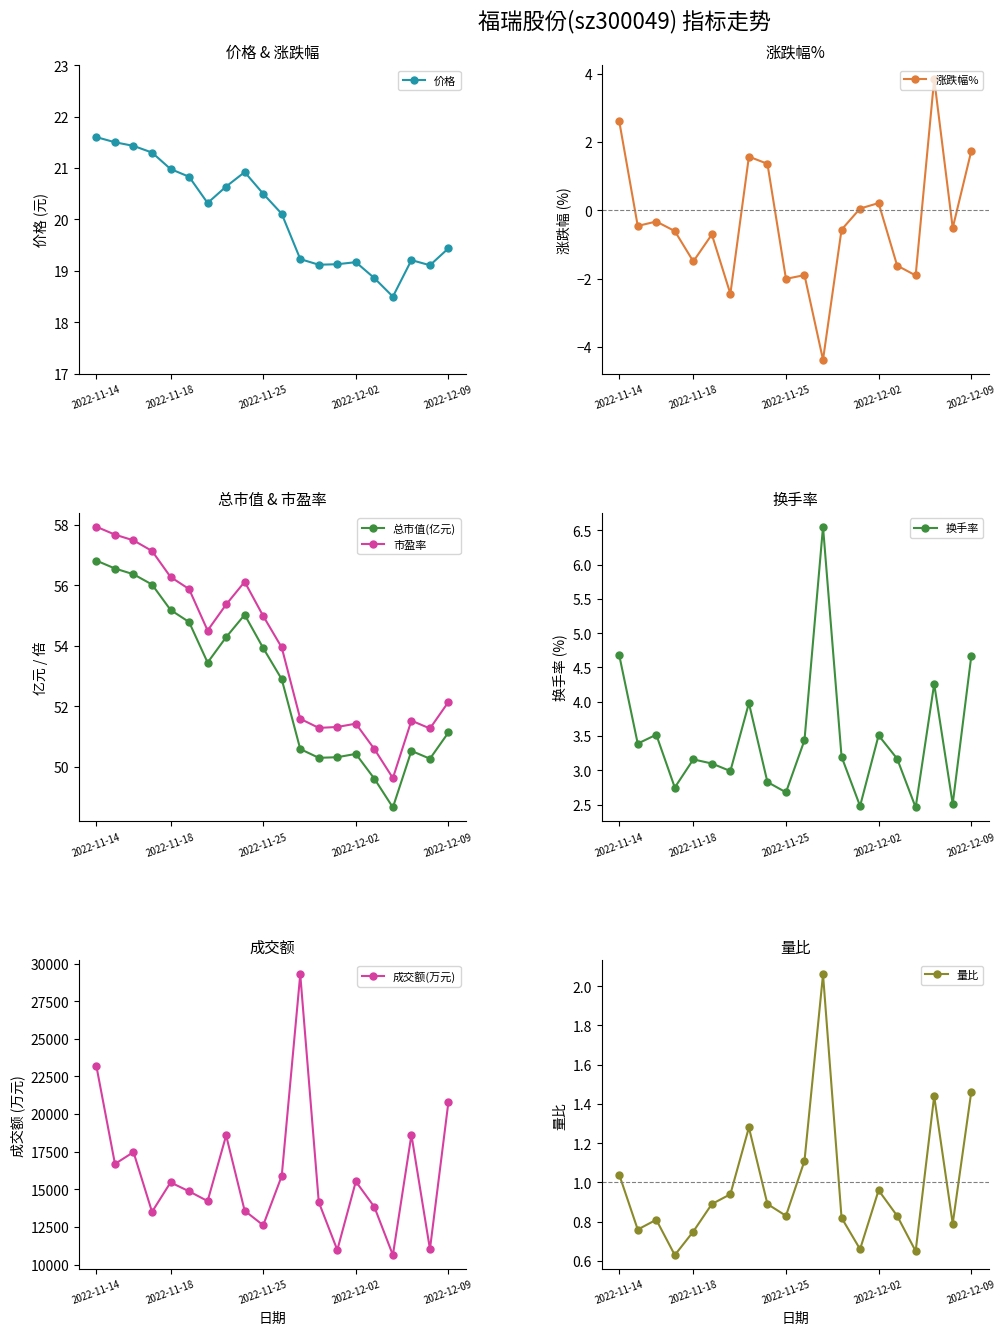

List the labels in order of 涨跌幅% value, largest first.

2022-12-07, 2022-11-14, 2022-12-09, 2022-11-23, 2022-11-24, 2022-12-02, 2022-12-01, 2022-11-16, 2022-11-15, 2022-12-08, 2022-11-30, 2022-11-17, 2022-11-21, 2022-11-18, 2022-12-05, 2022-11-28, 2022-12-06, 2022-11-25, 2022-11-22, 2022-11-29